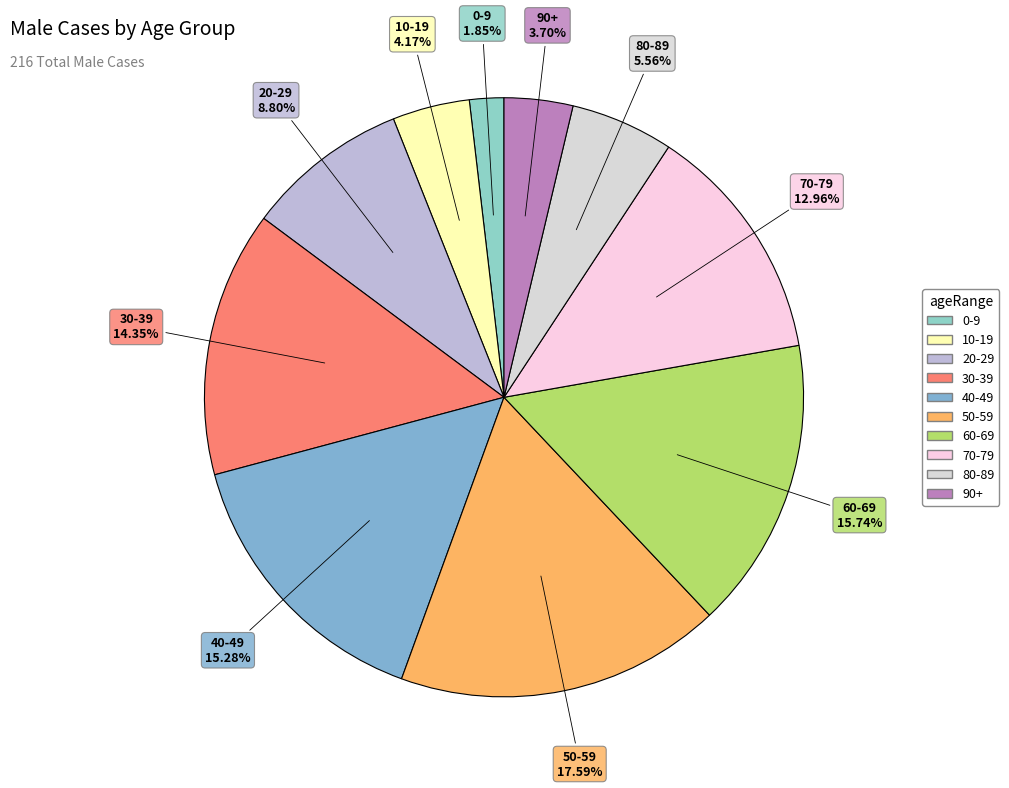

Between 40-49 and 90+, which is larger?

40-49